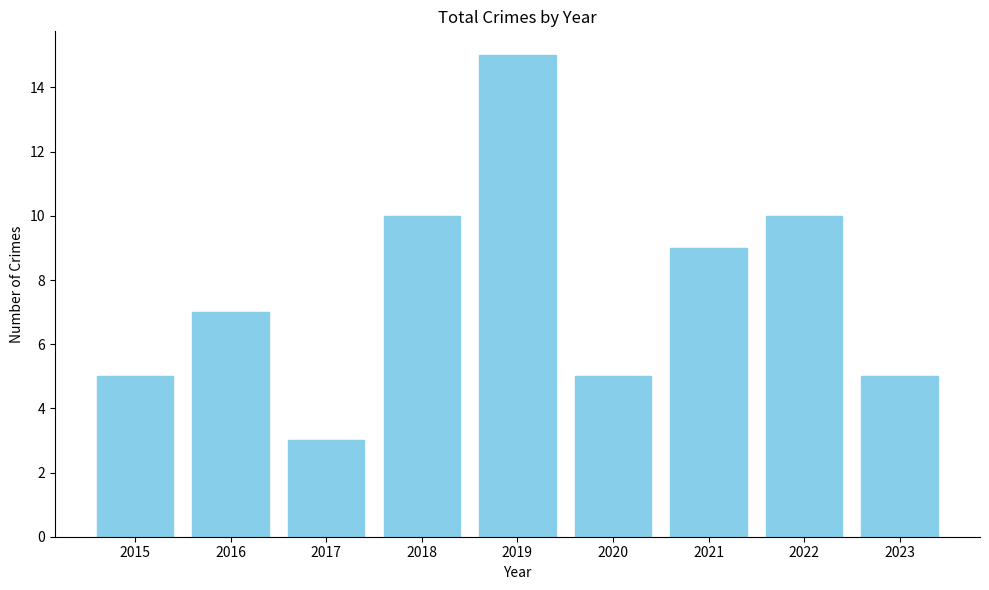

The chart shows a value of 16 at 2022. True or false?

False